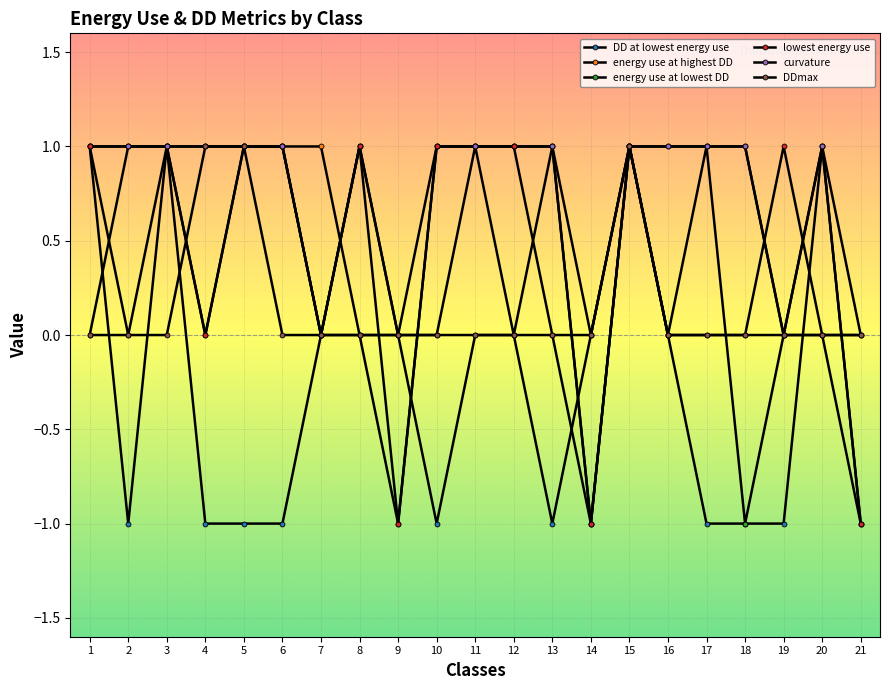

Which label corresponds to the largest value in the chart?

1